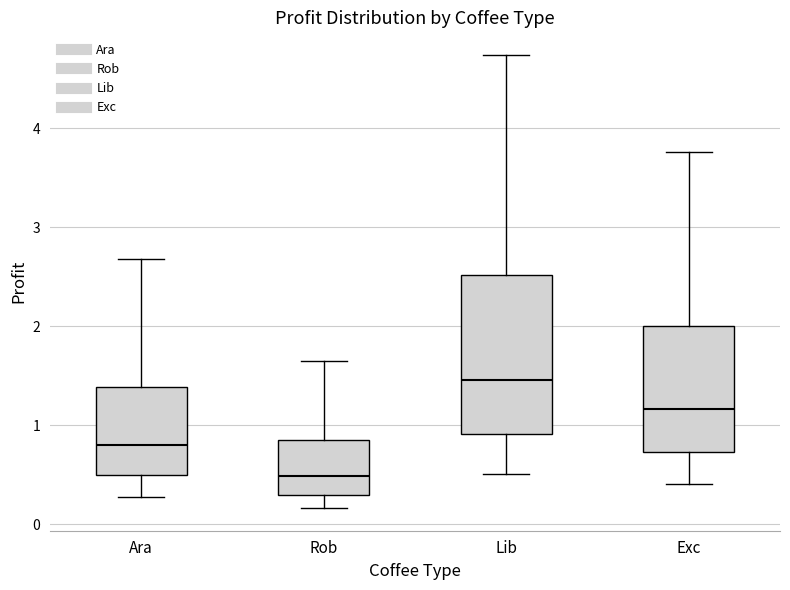

Which box has the highest median line?

Lib